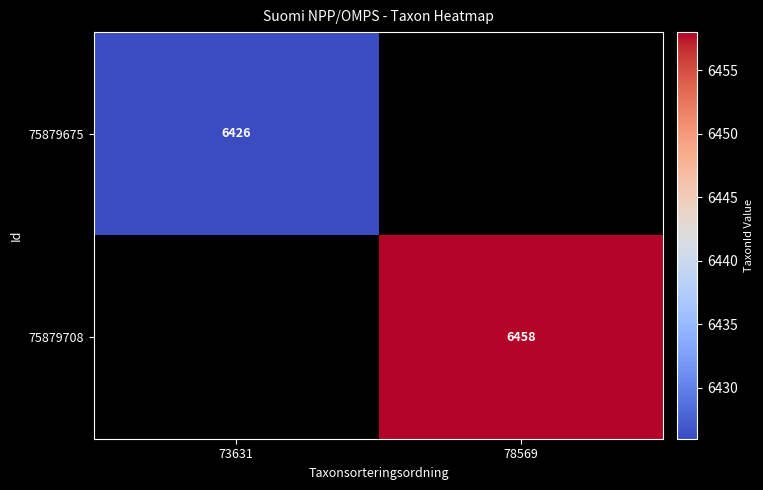

At how many categories does at least one series exceed 6444?

1